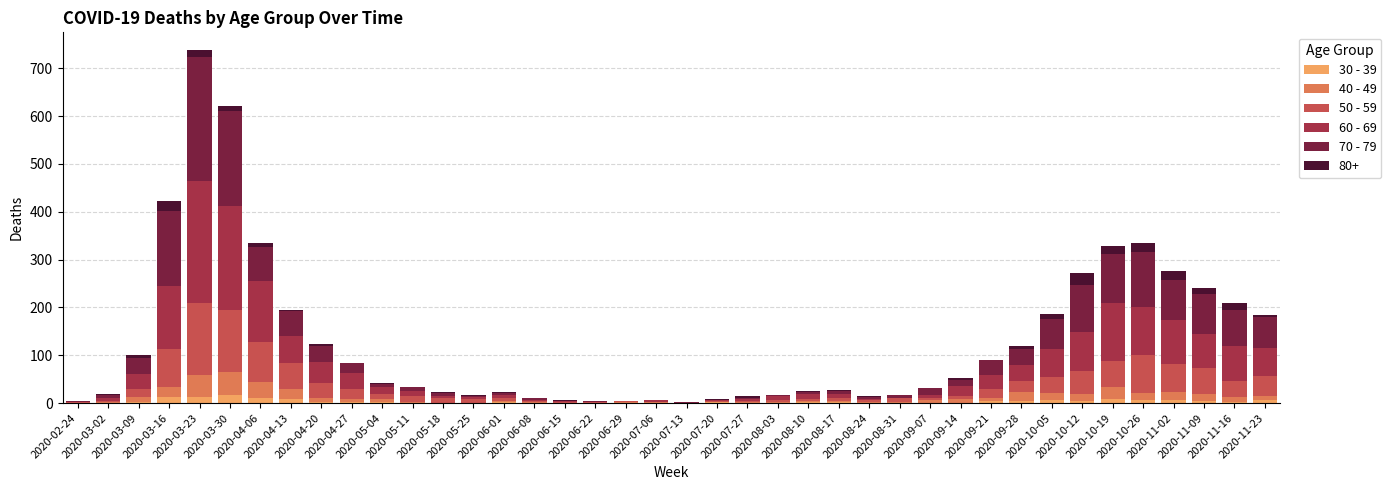

At how many categories does at least one series exceed 241?

1